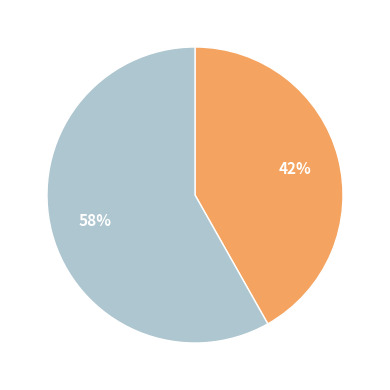

Does any single category account for the majority?

Yes